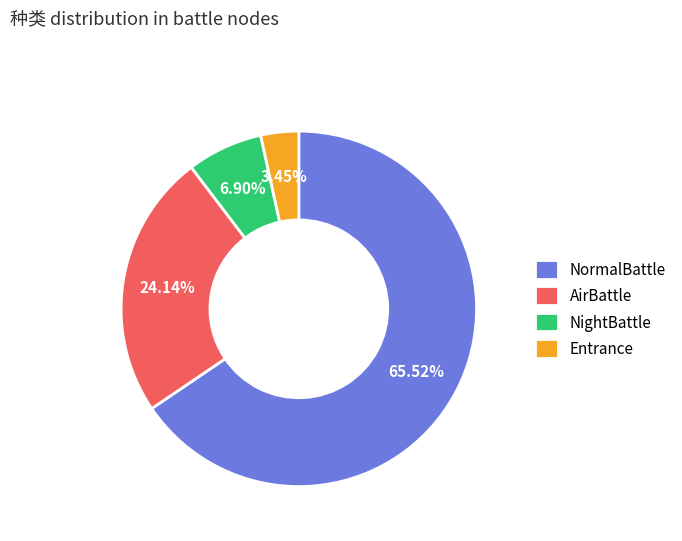

How many segments does this pie chart have?

4